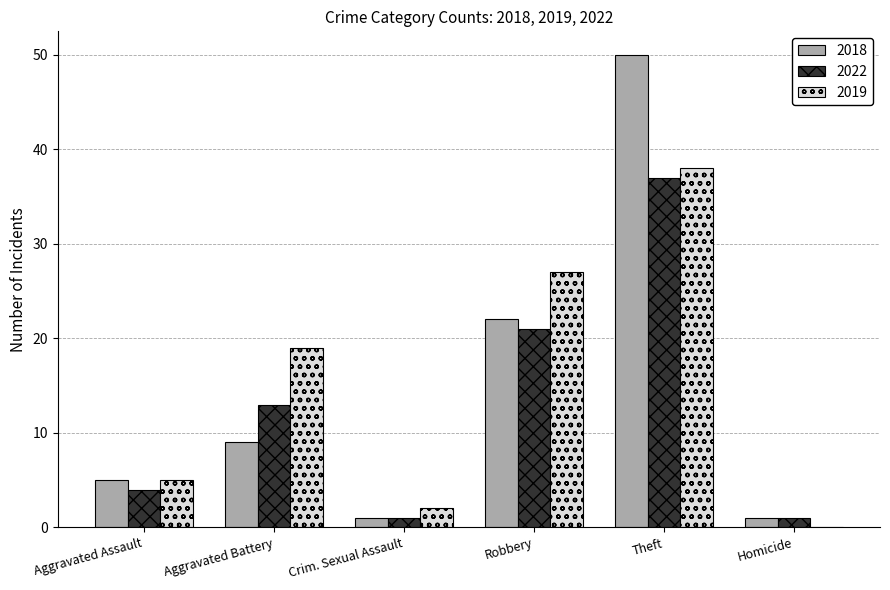

At which category is the sum across all series the highest?

Theft